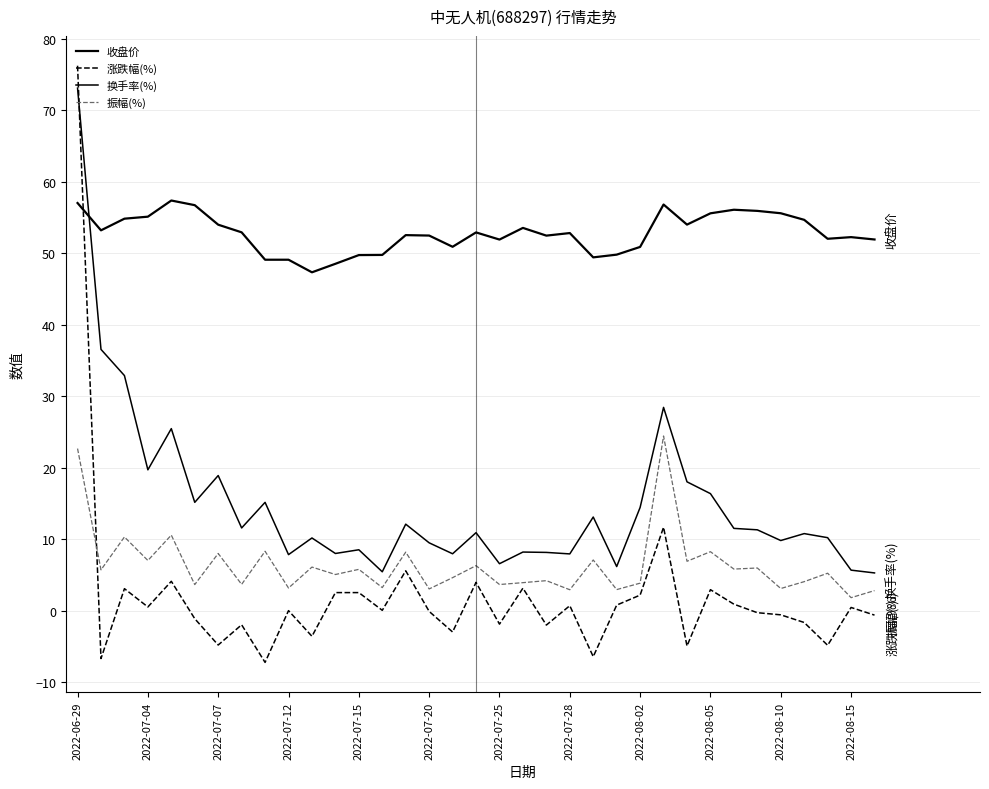

Does the chart display data point markers on the line(s)?

No